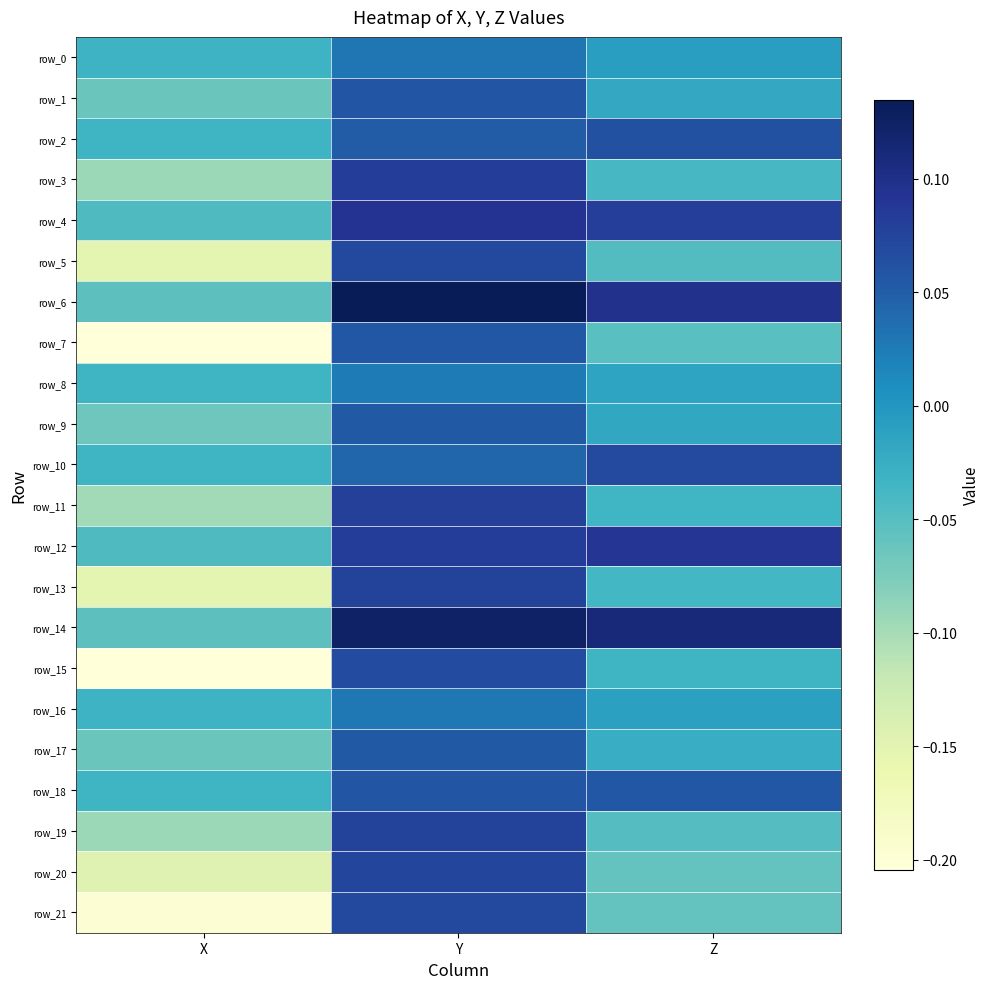

Which series has the largest total across all categories?

row_14